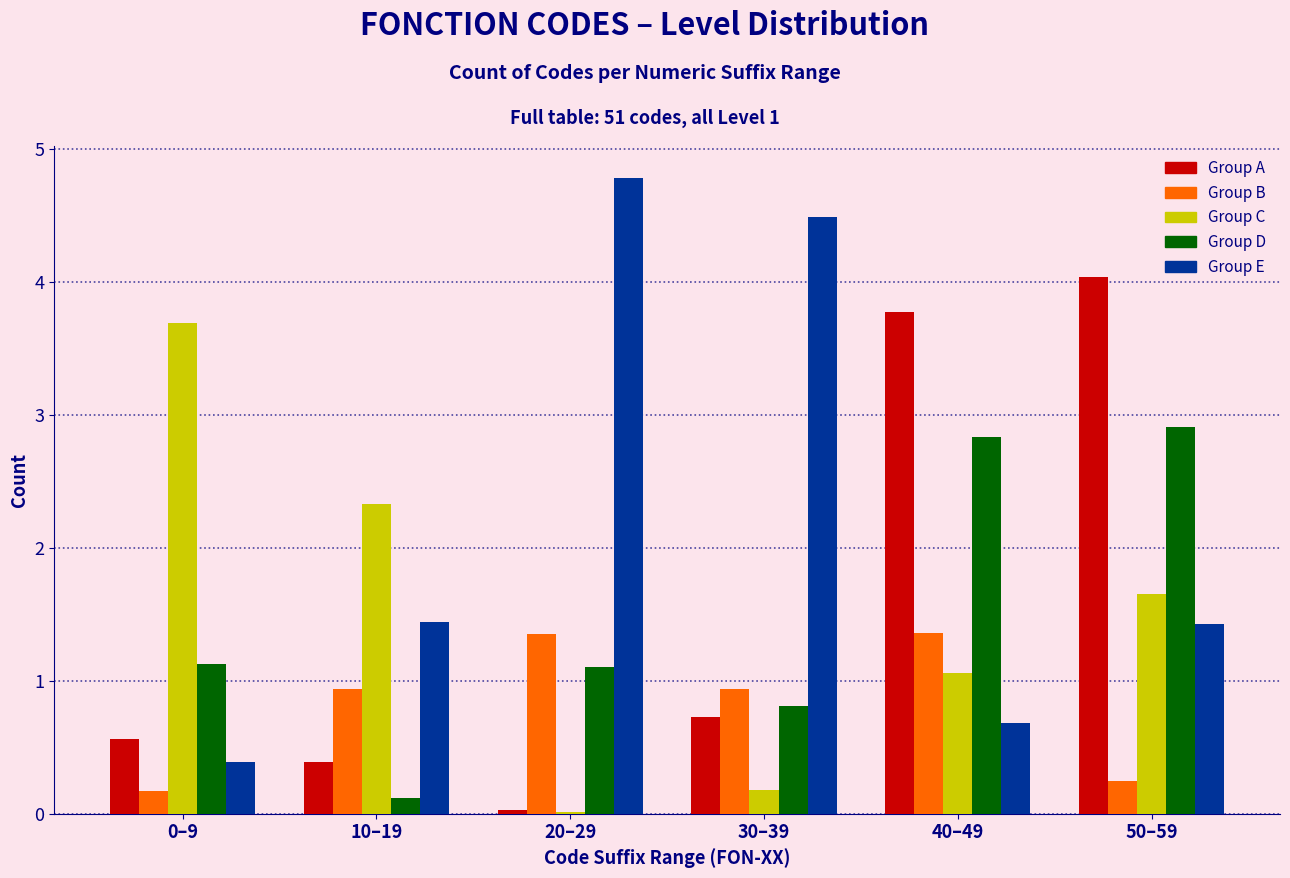

At which category does the chart reach its peak across all series?

20–29